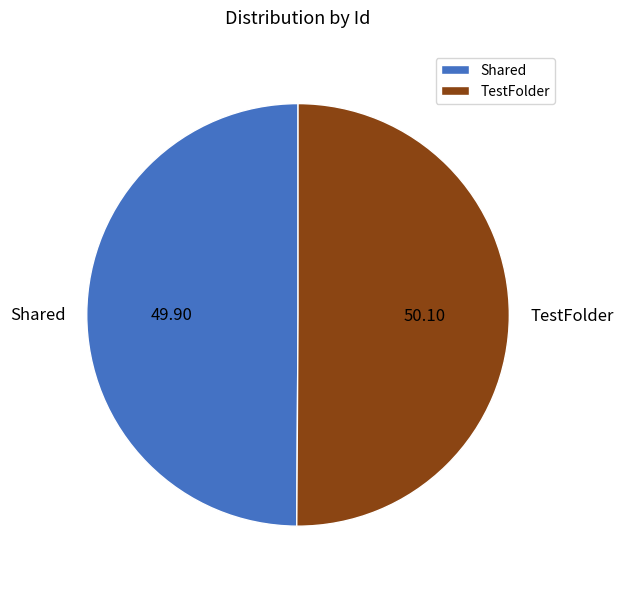

What is the ratio of the value at TestFolder to the value at Shared?

1.0